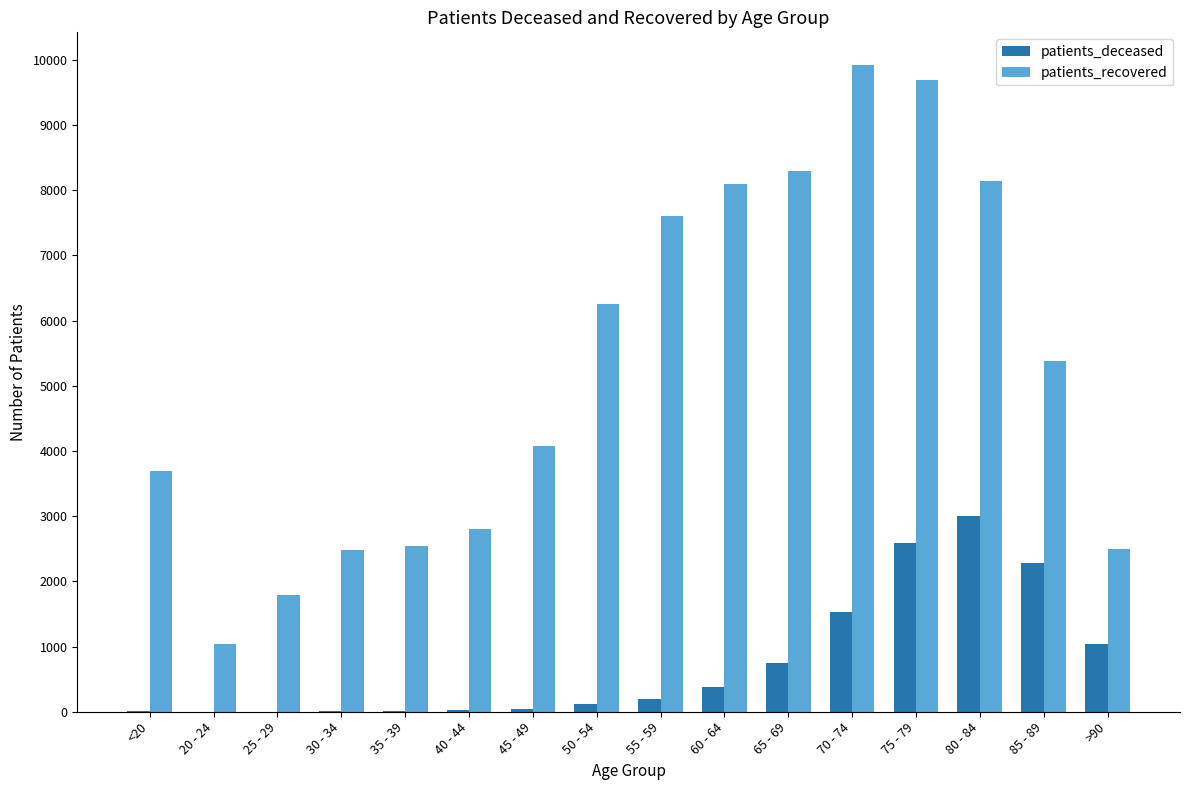

The value of patients_recovered at 35 - 39 is 3732. True or false?

False